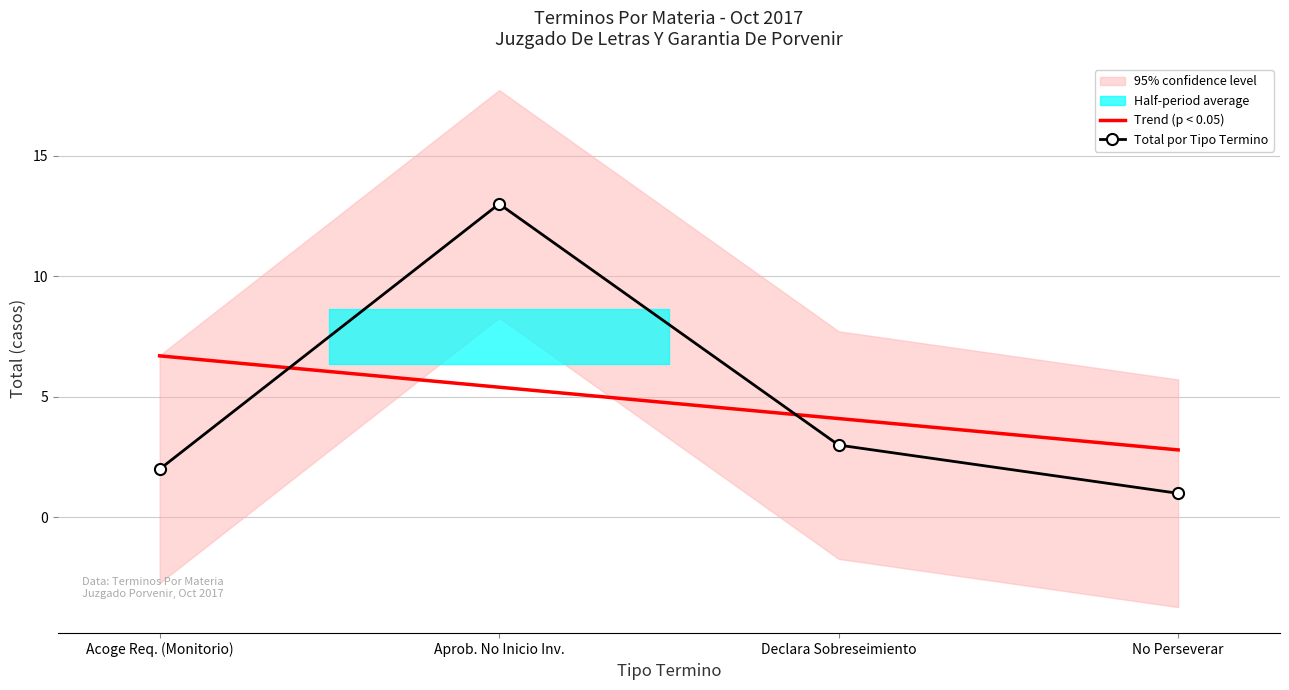

What is the minimum value shown in the chart?

1.0